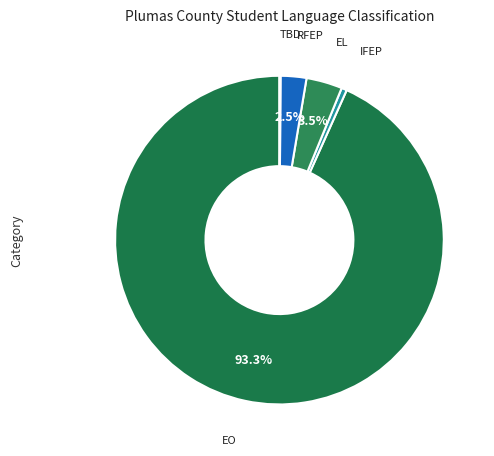

What is the majority slice?

English Only (EO)